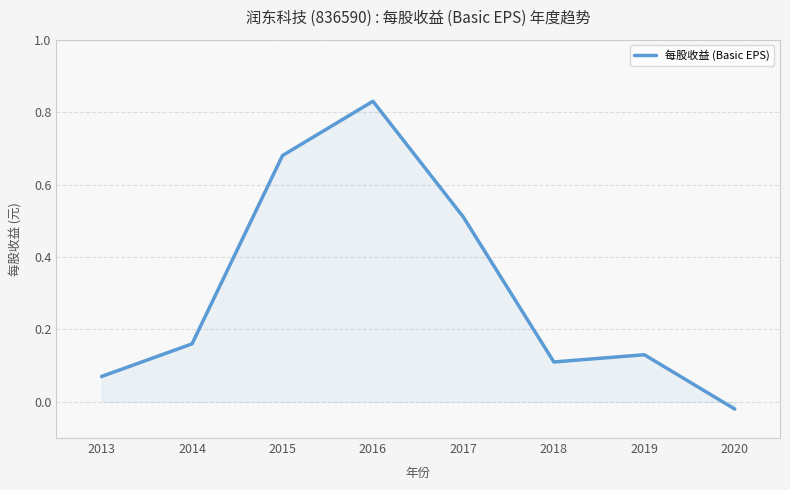

What is the average value?

0.3